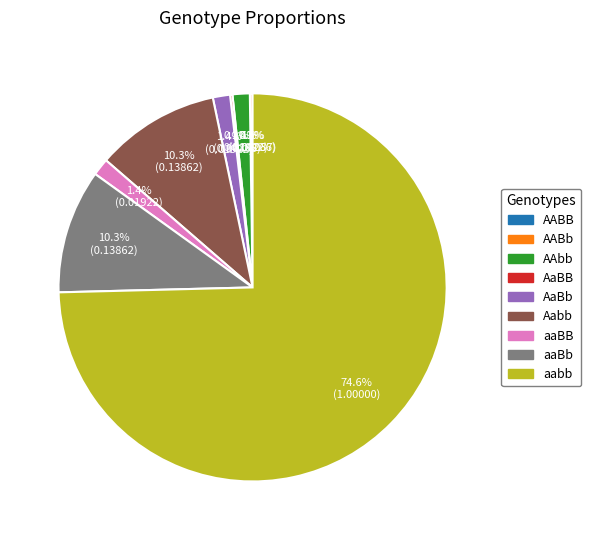

Is there any slice that represents more than half of the pie?

Yes